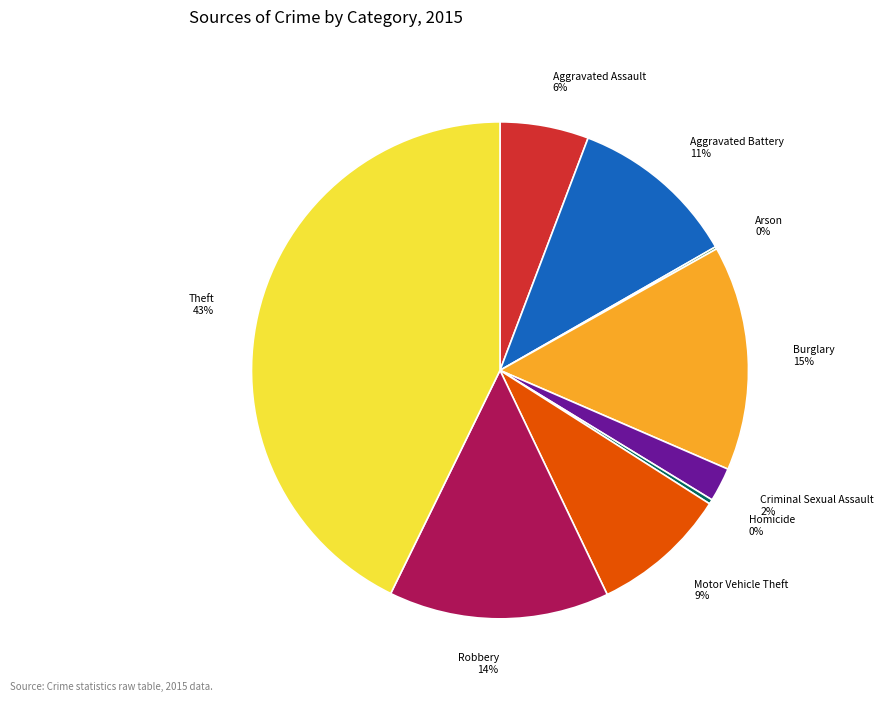

Is there a majority slice in this chart?

No